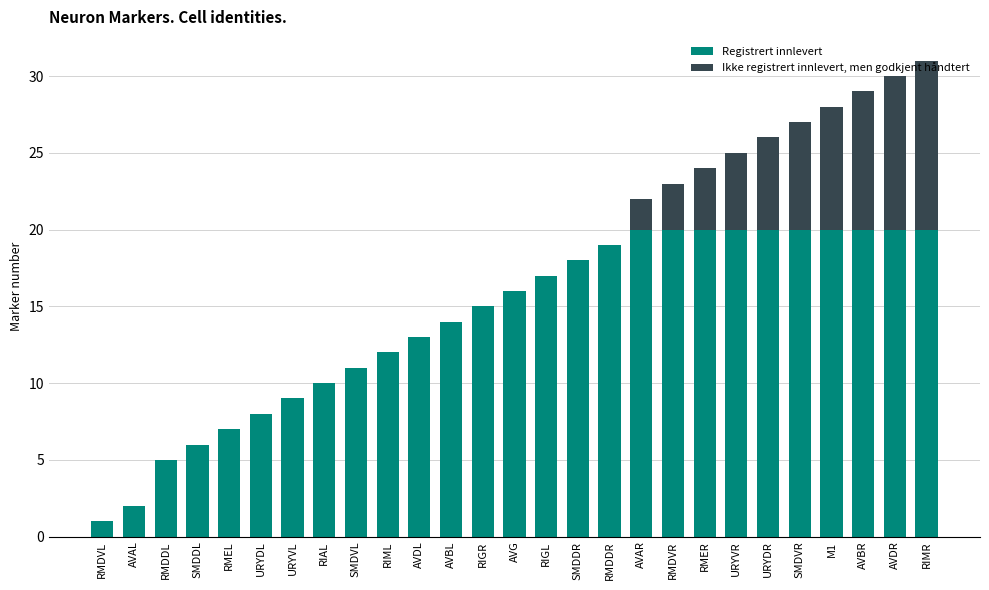

Does the chart contain any negative values?

No